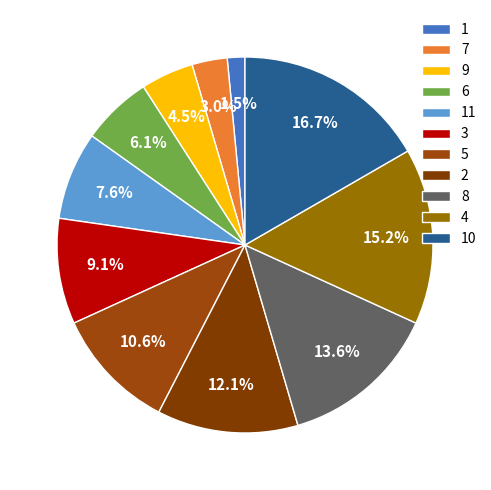

Rank the categories by value from lowest to highest.

1, 7, 9, 6, 11, 3, 5, 2, 8, 4, 10